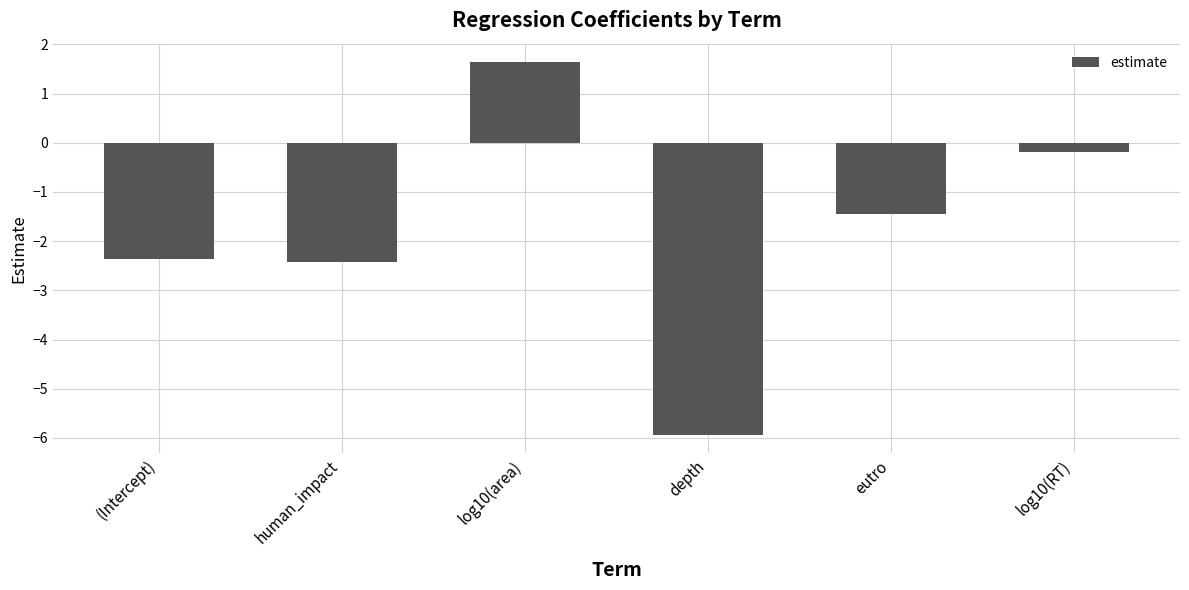

What is the value of the 3rd bar from the left?

1.6